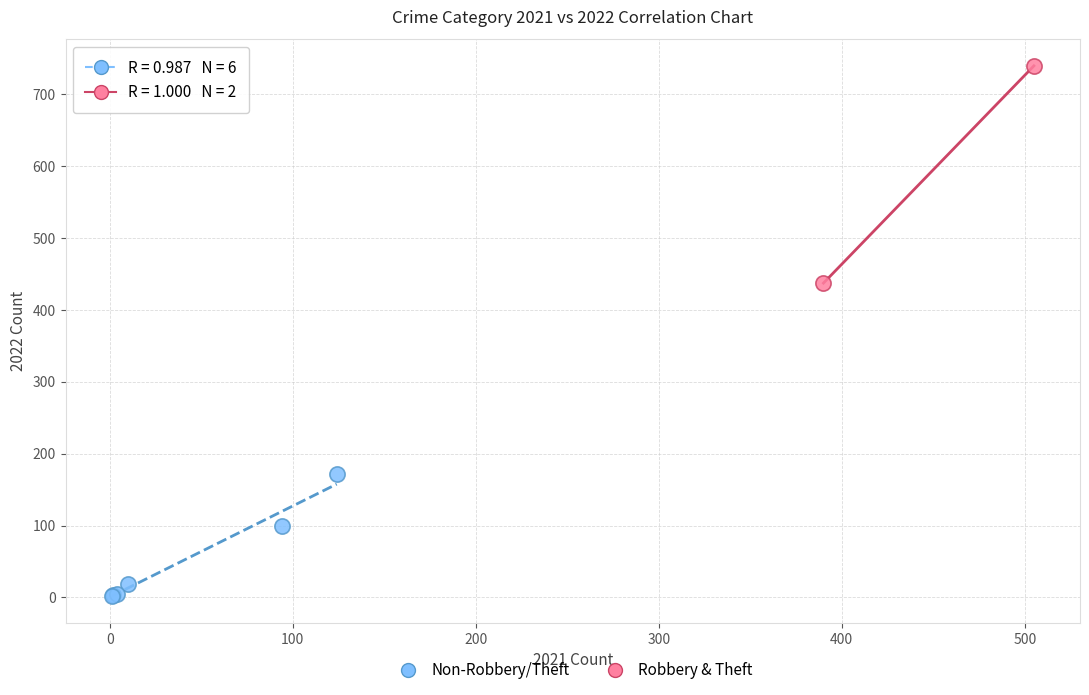

What are all the series names shown in the legend?

Non-Robbery/Theft, Robbery & Theft